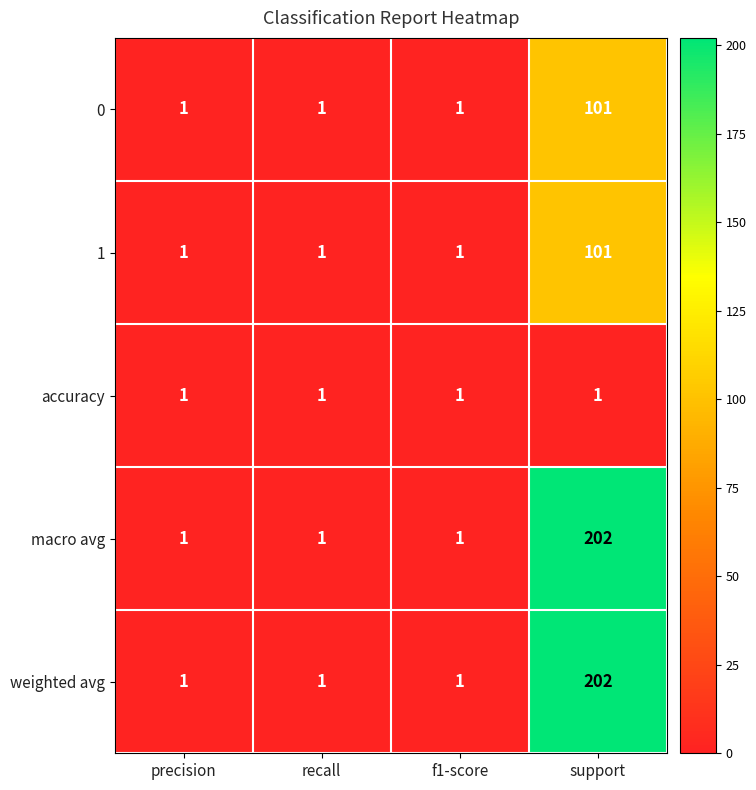

The value of accuracy at precision is 0. True or false?

False